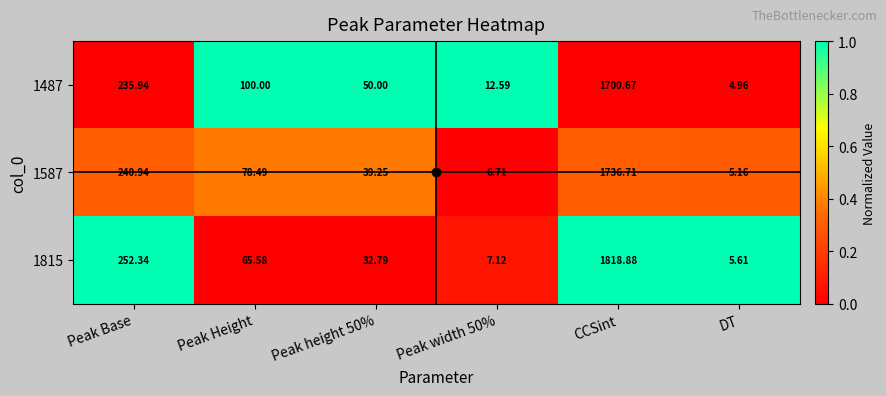

Where does the 1815 series first go above 65?

Peak Base